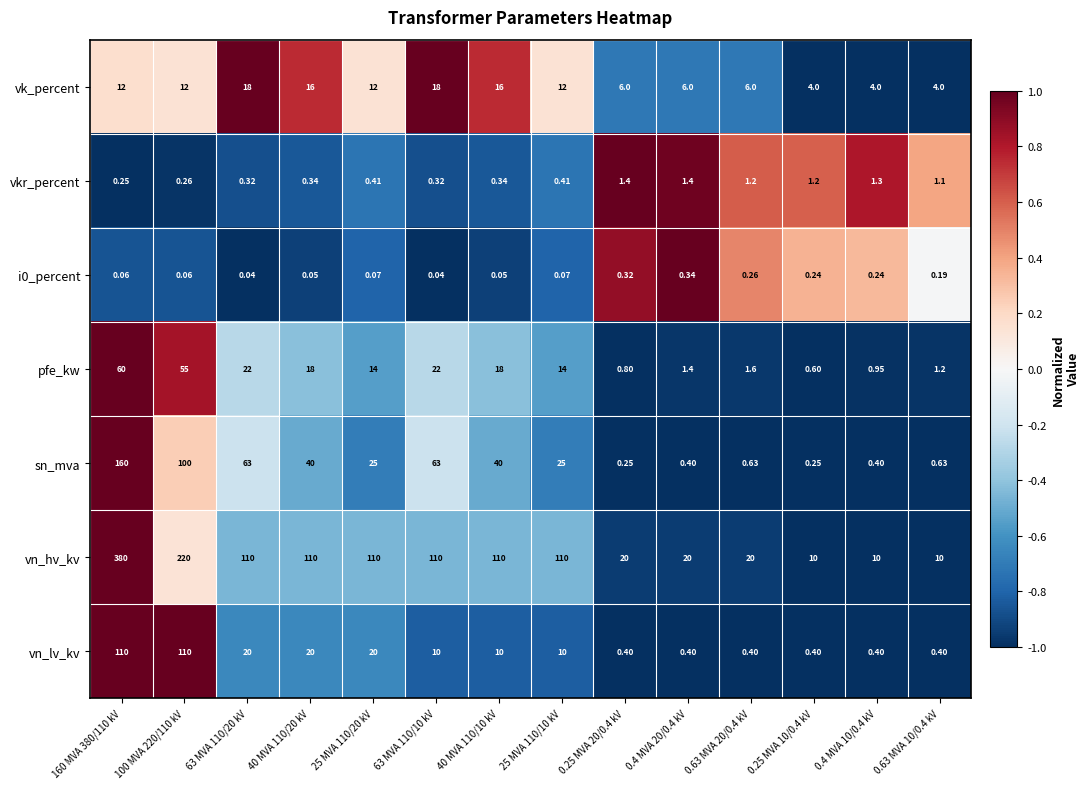

Is the value of i0_percent at 100 MVA 220/110 kV greater than the value of vkr_percent at 0.4 MVA 10/0.4 kV?

No